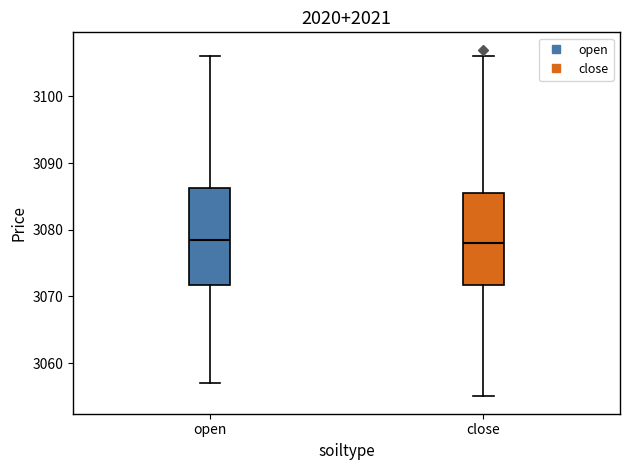

Reading left to right, transcribe this box plot: for each box, give where its median line is, the range the box spans, and where its two whiskers end, as read against the y-axis. The values are not printed on the chart, so give them approximately, as read against the axis.

open: median 3079, box 3072 to 3086, whiskers 3057 to 3106
close: median 3078, box 3072 to 3086, whiskers 3055 to 3106